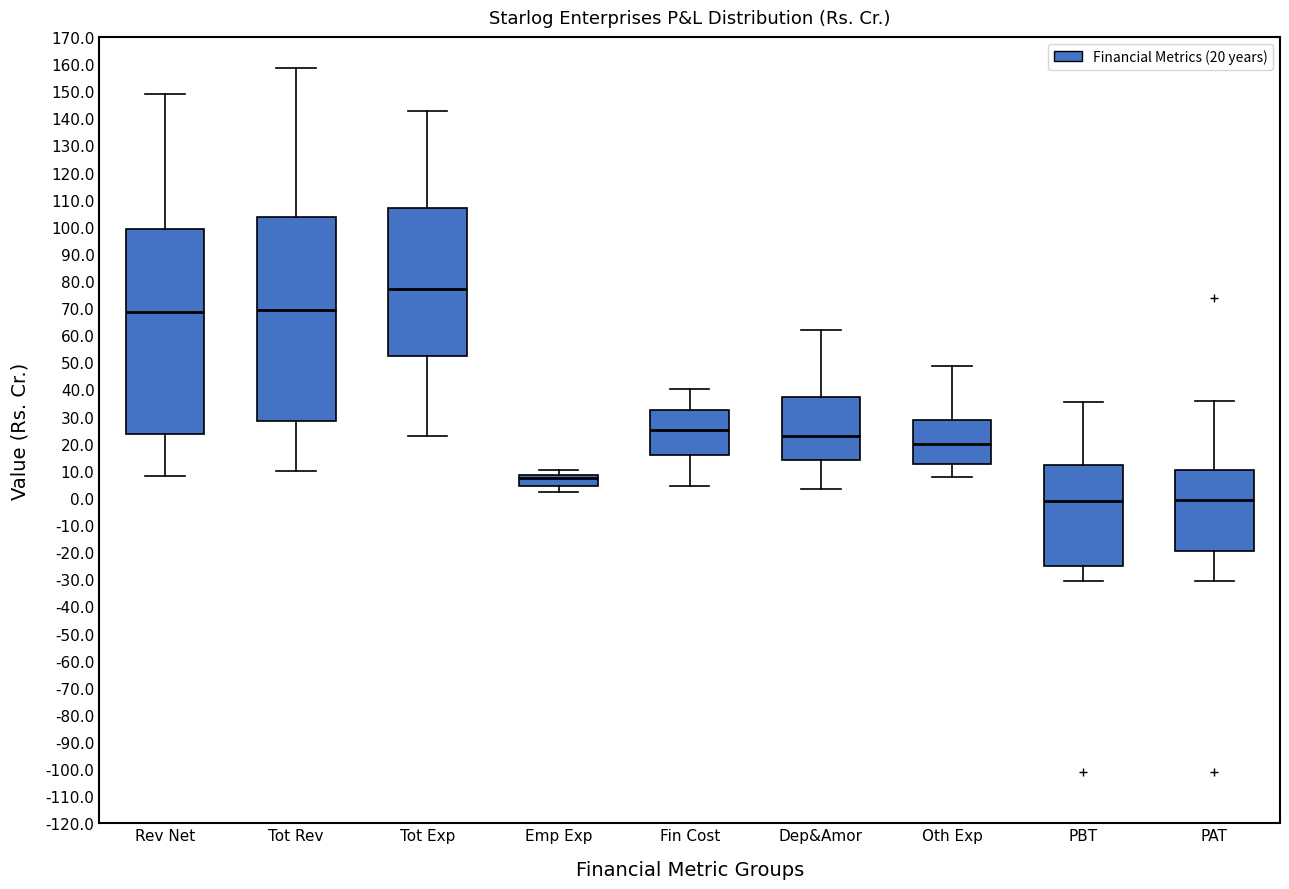

Where does the upper whisker of the box for PBT end on the y-axis? The values are not printed on the chart, so give them approximately, as read against the axis.

36